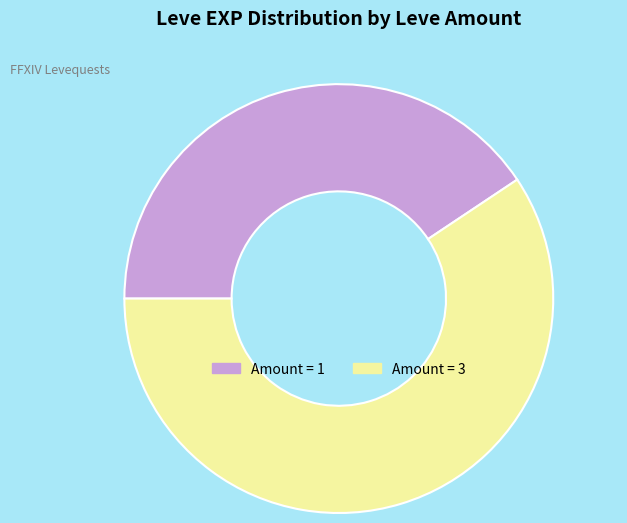

Does any single category account for the majority?

Yes